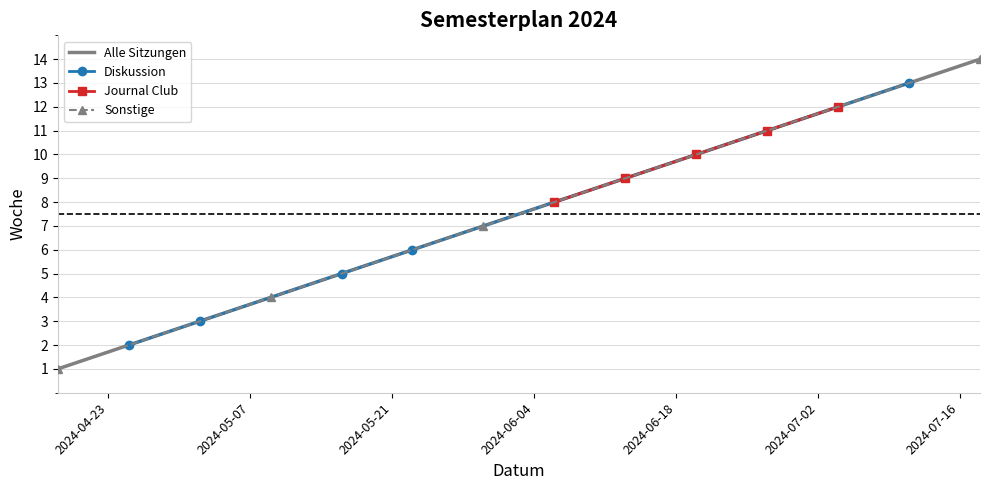

True or false: the data has more than 0 interior local peaks.

False